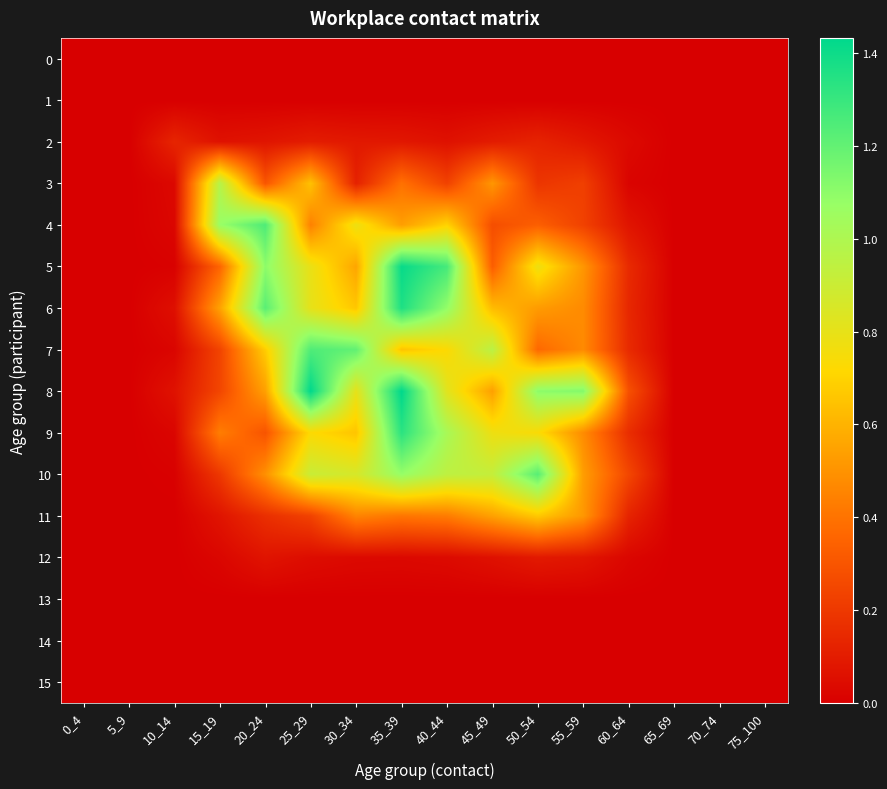

How many categories are shown in the chart?

16